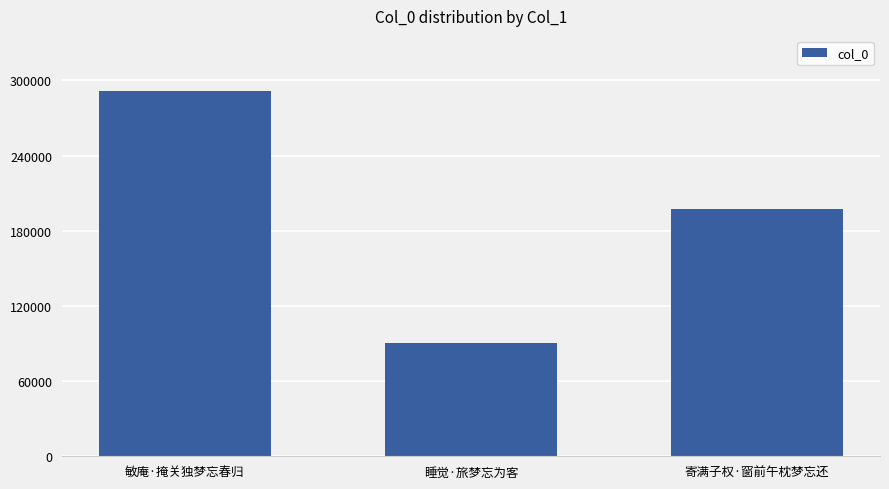

Reading left to right, list all the values displayed in this chart.

敏庵·掩关独梦忘春归=291794	睡觉·旅梦忘为客=90803	寄满子权·窗前午枕梦忘还=197389